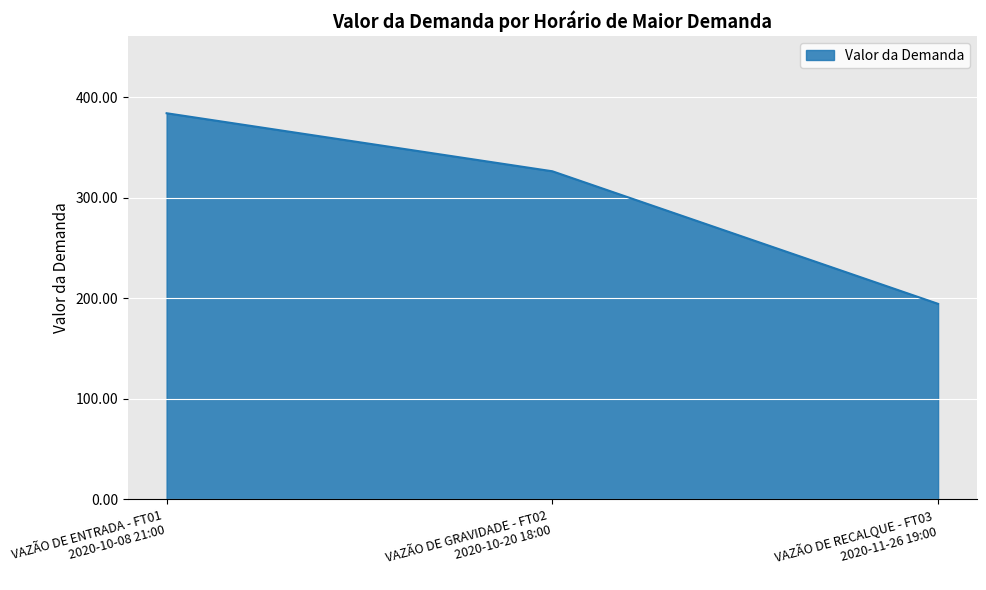

What is the greatest value displayed?

383.9